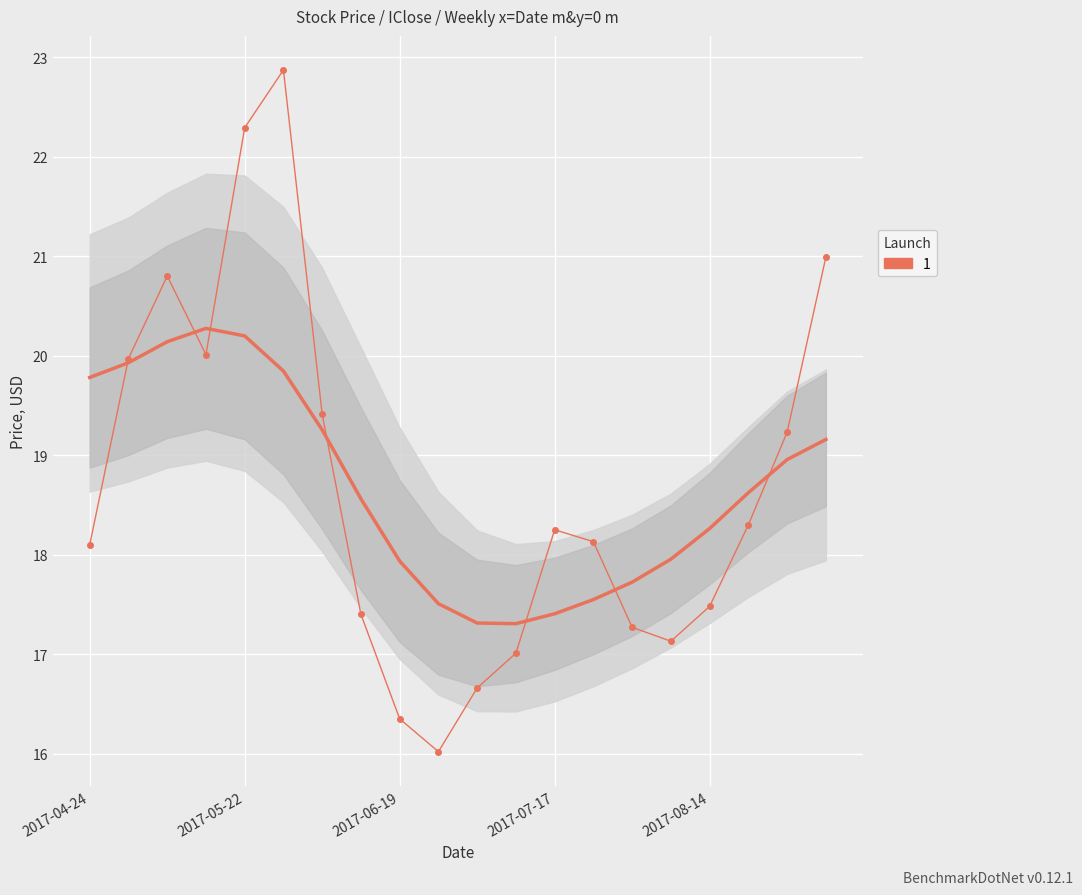

Reading right to left, what are all the values shown in this chart?

21.0	19.2	18.3	17.5	17.1	17.3	18.1	18.2	17.0	16.7	16.0	16.4	17.4	19.4	22.9	22.3	20.0	20.8	20.0	18.1